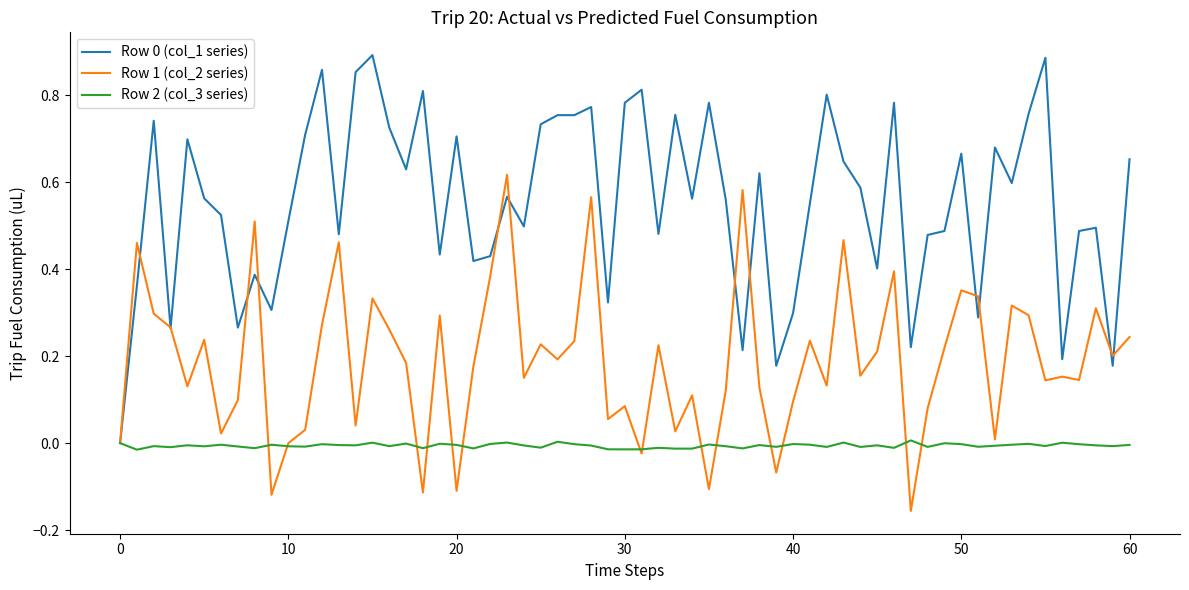

Which series has the largest total across all categories?

col_1